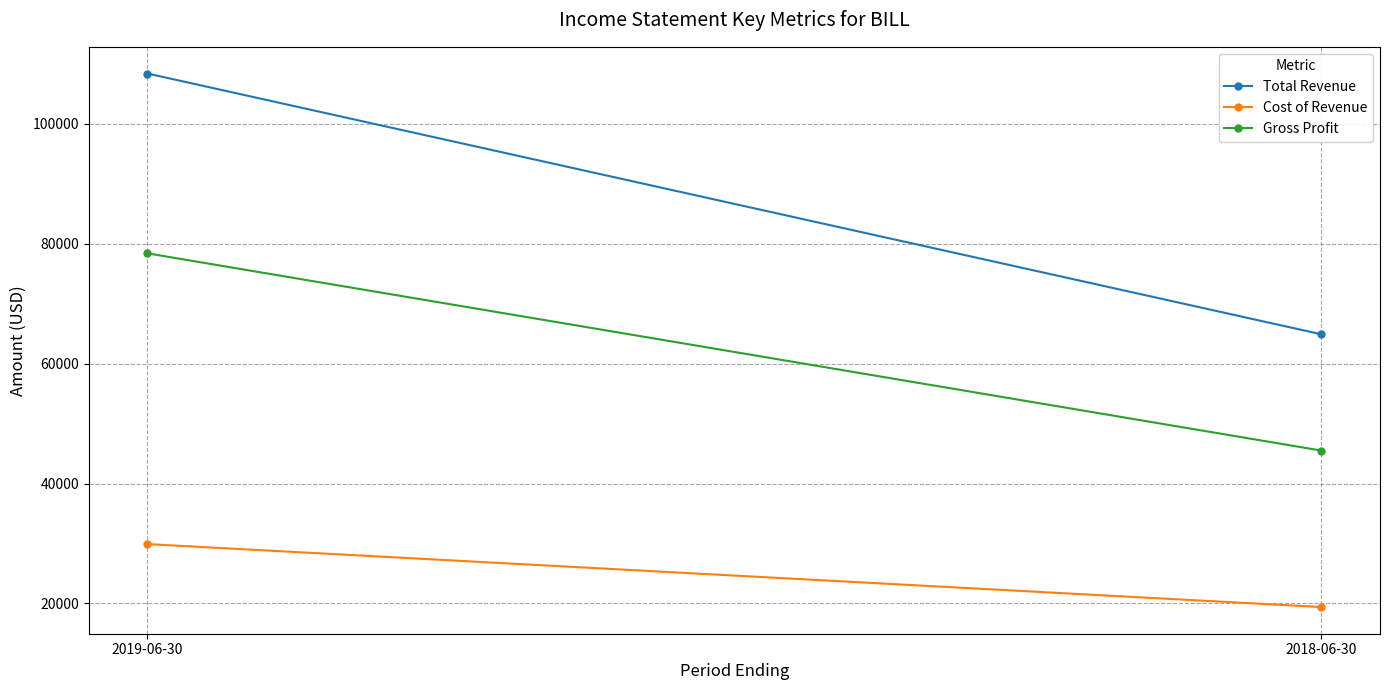

The value of Total Revenue at 2018-06-30 is 64900. True or false?

True